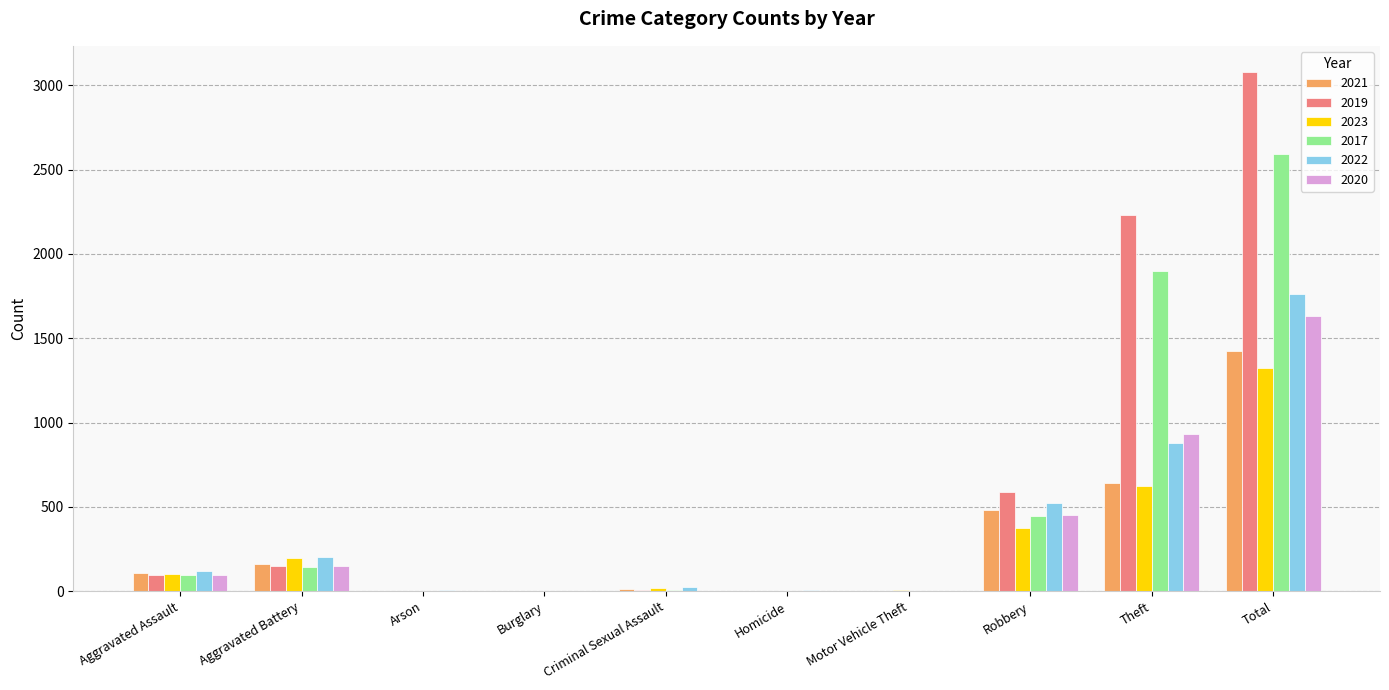

At which label does 2021 reach its peak?

Total